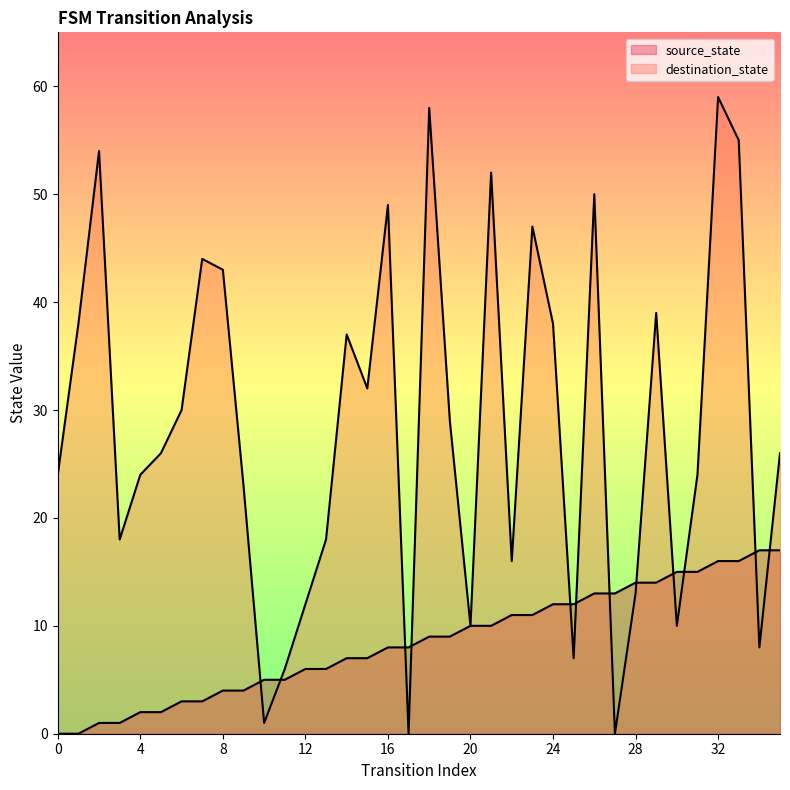

How many series are shown in this chart?

2